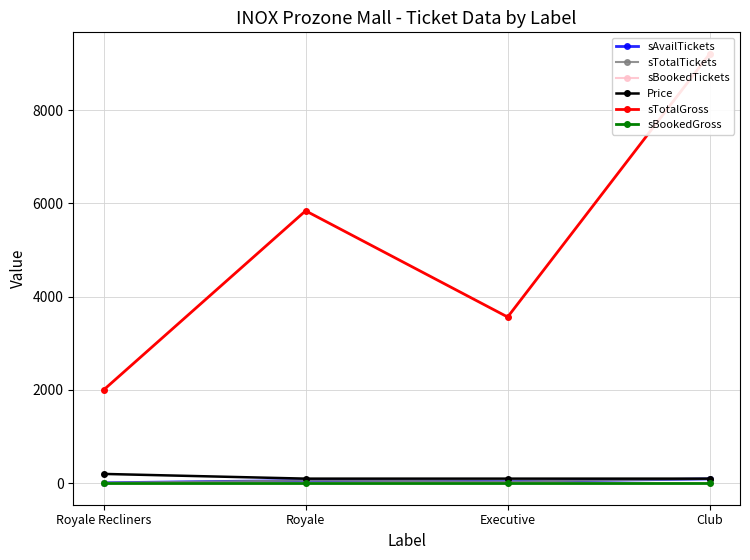

List the labels in order of sAvailTickets value, largest first.

Club, Royale, Executive, Royale Recliners